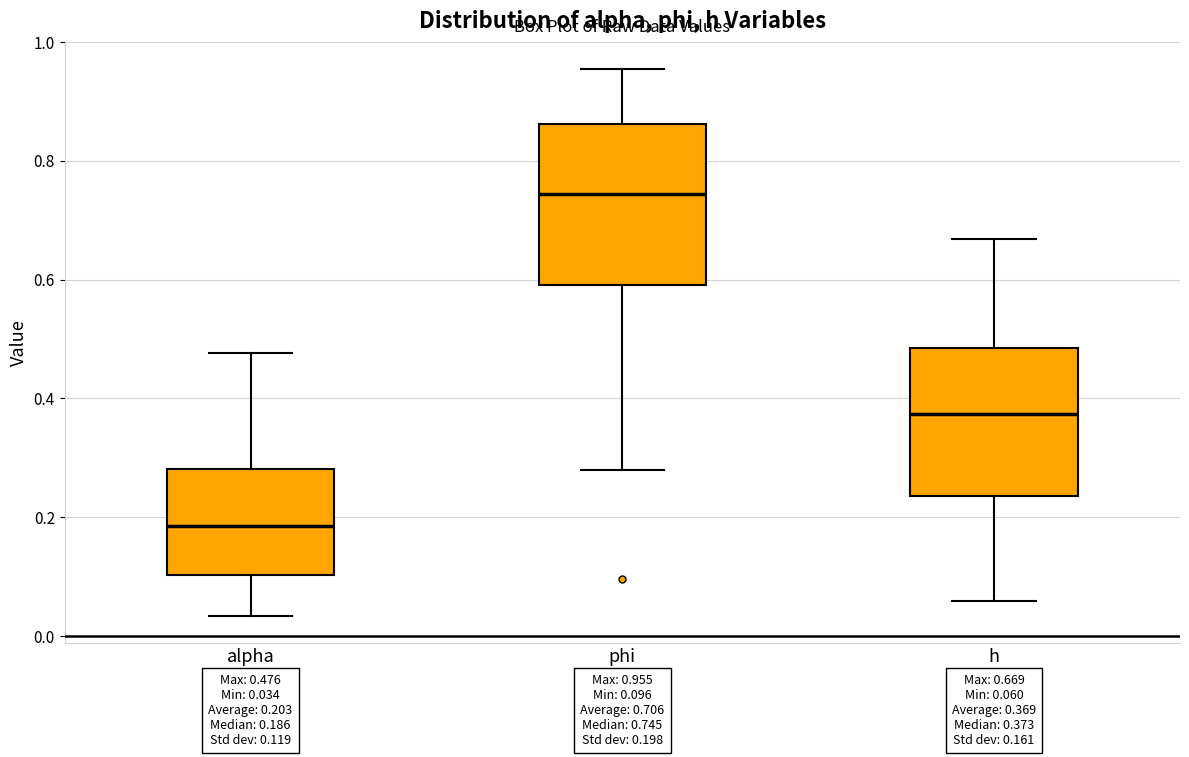

Which box's median line is the highest?

phi